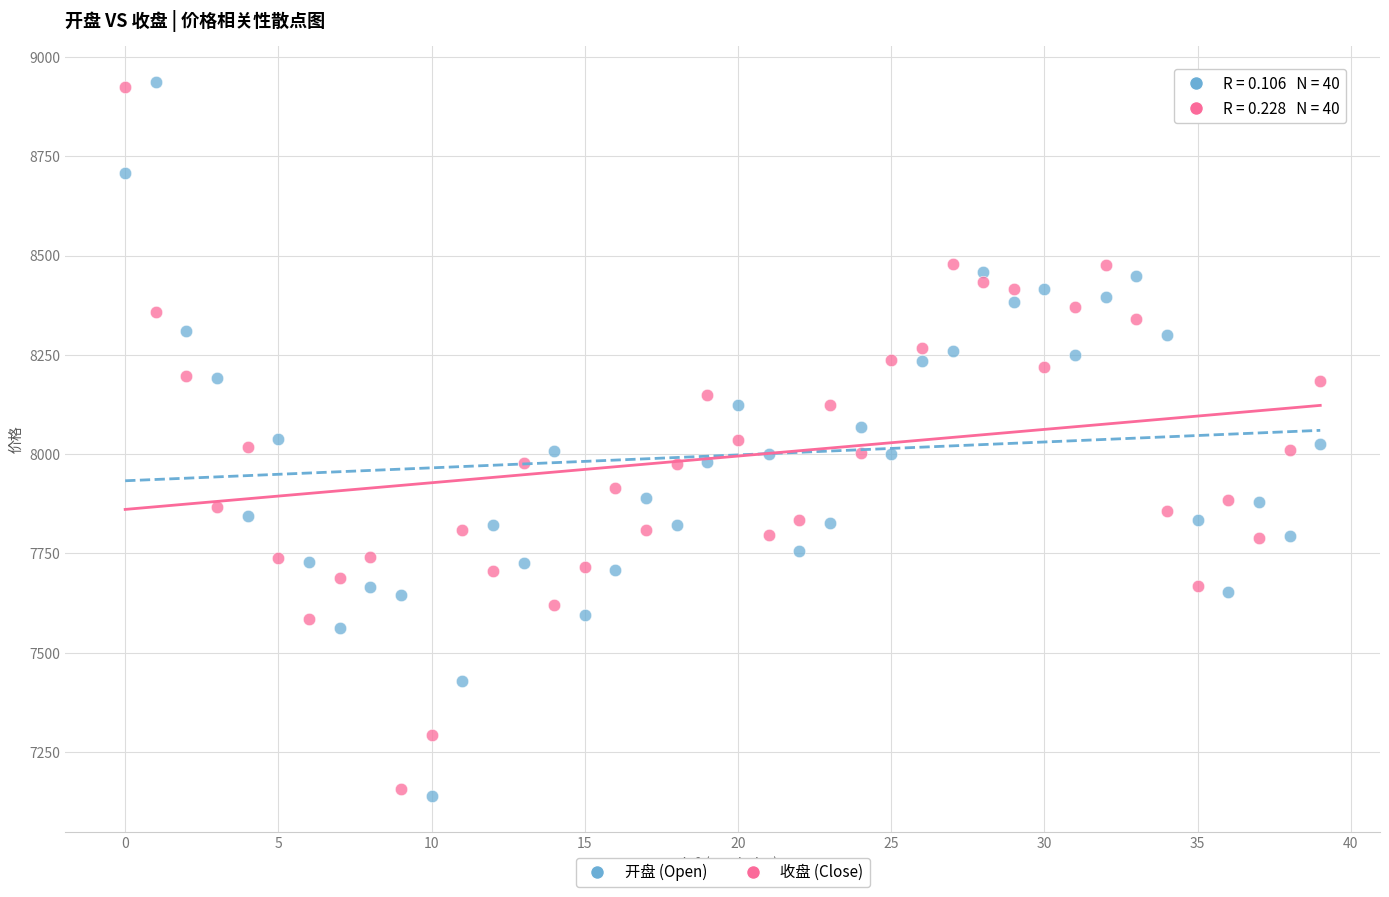

Which series reaches the minimum Y coordinate?

开盘 (Open)